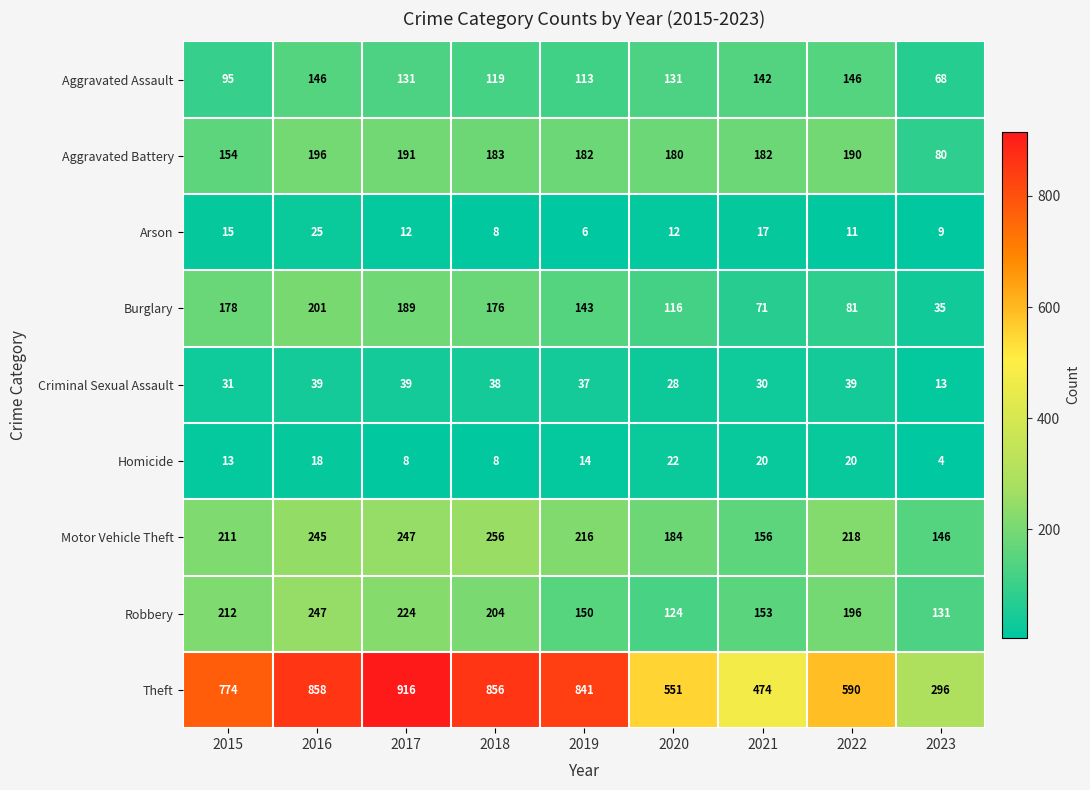

Rank the series by their maximum value, from lowest to highest.

Homicide, Arson, Criminal Sexual Assault, Aggravated Assault, Aggravated Battery, Burglary, Robbery, Motor Vehicle Theft, Theft